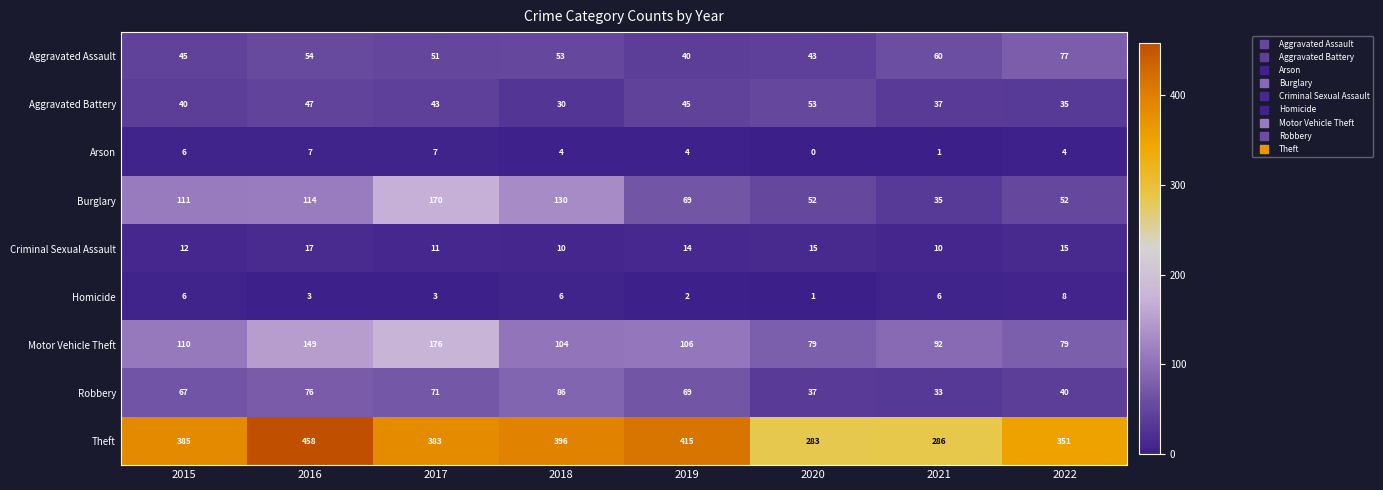

At how many categories does at least one series exceed 150?

8